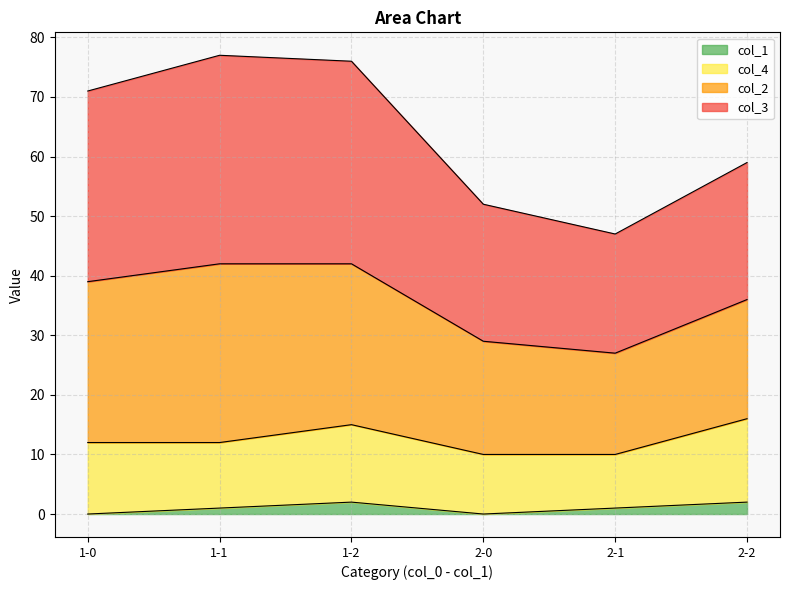

Which has a higher value, 2-2 or 1-2?

1-2